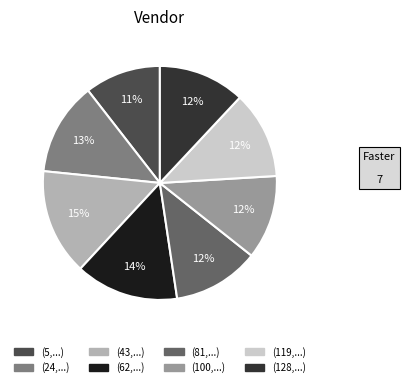

How many segments does this pie chart have?

8